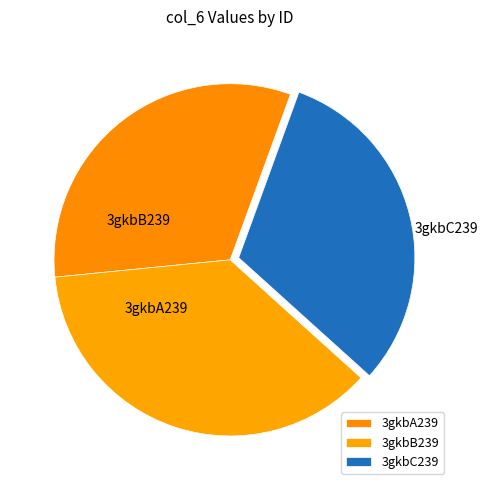

To the nearest percent, what portion does 3gkbB239 represent?

37%